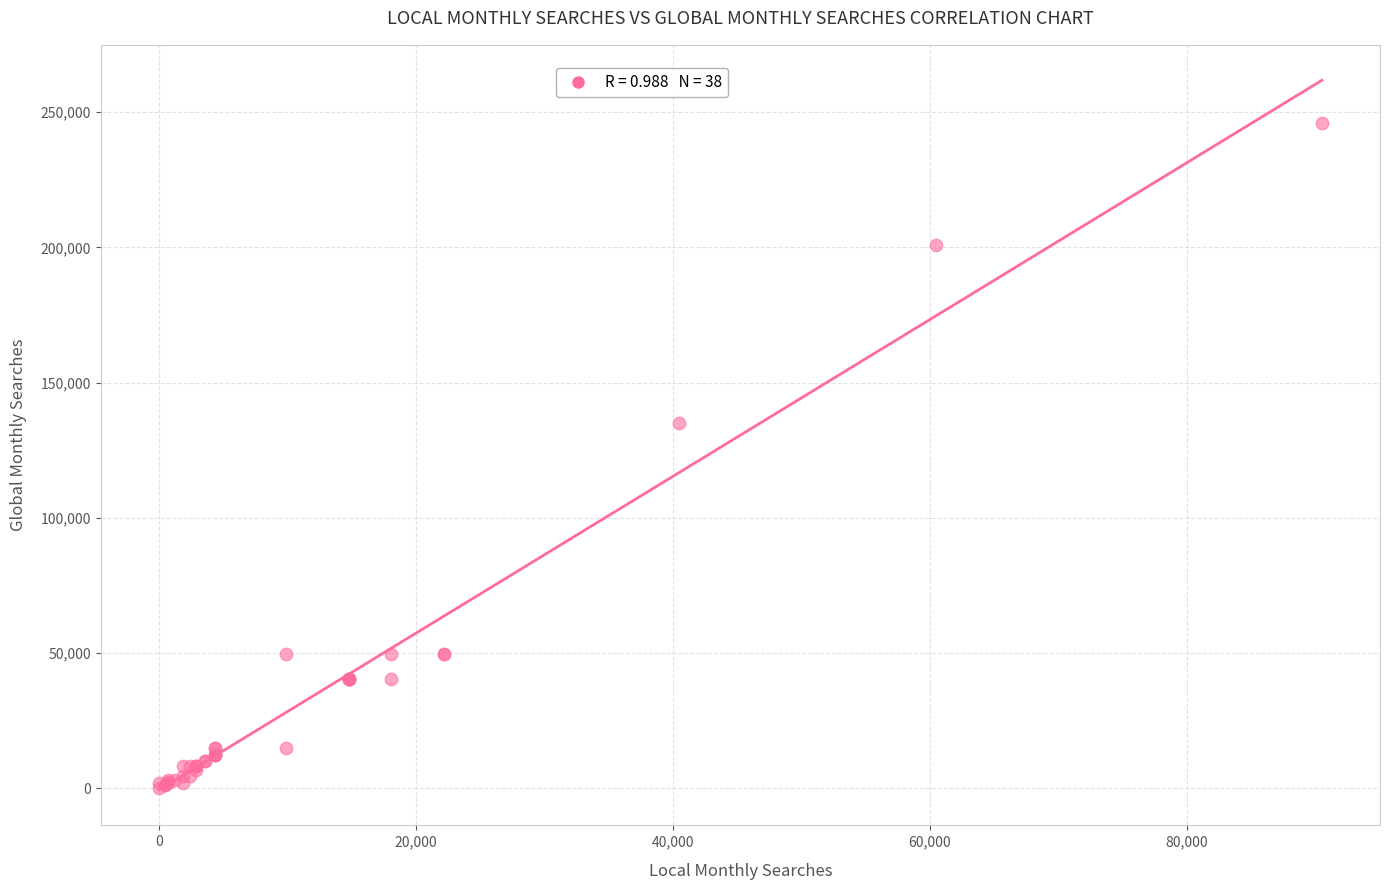

What Y value in the scatter plot is closest to 123045?

135000